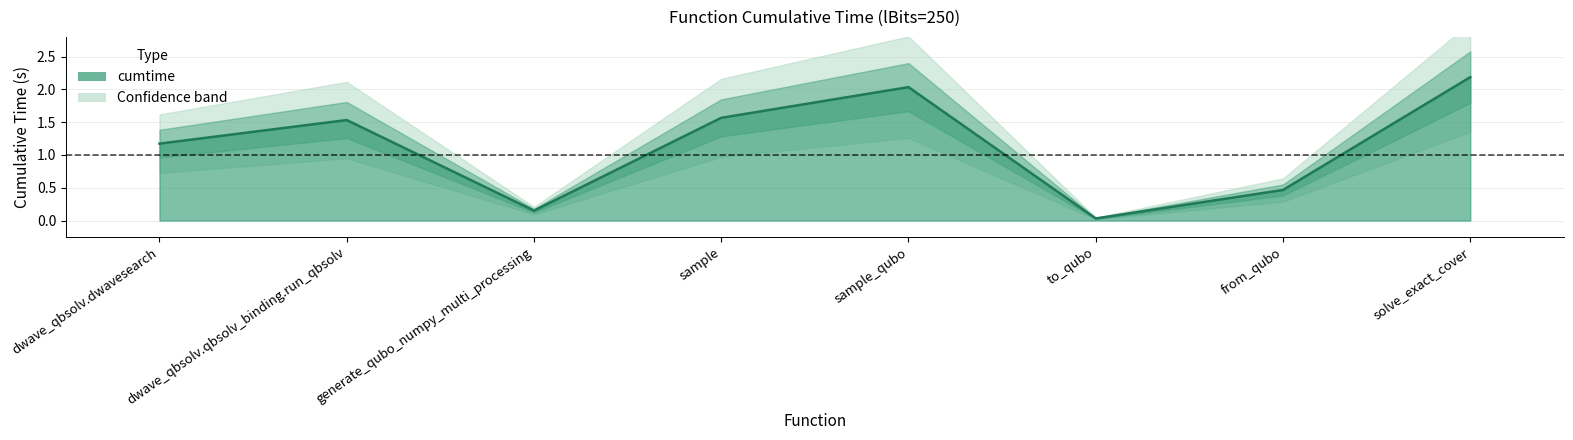

What is the value of the 2nd point from the left?

1.5